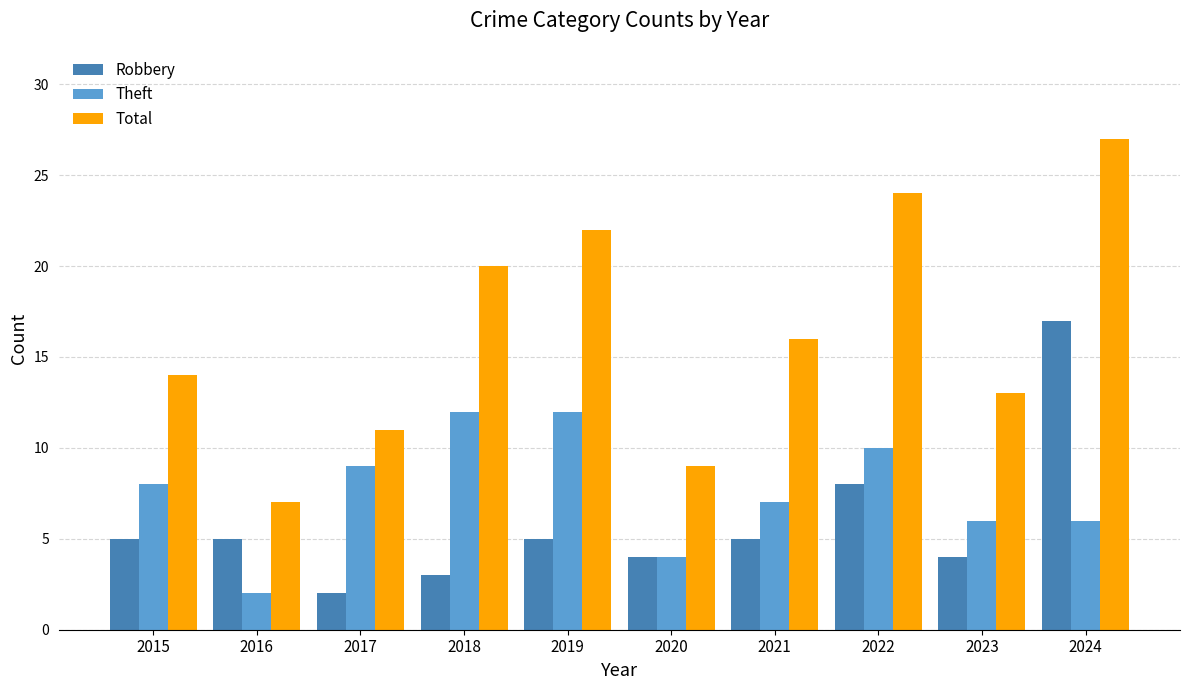

Where is Total nearest to the value 17?

2021